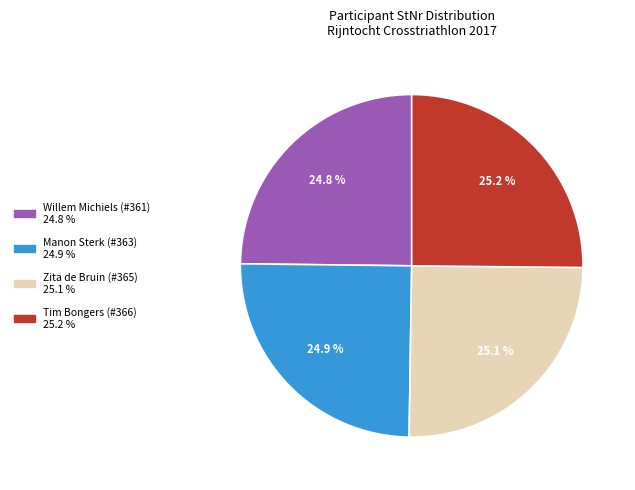

What percentage is NOT represented by Tim Bongers (#366)?

74.8%